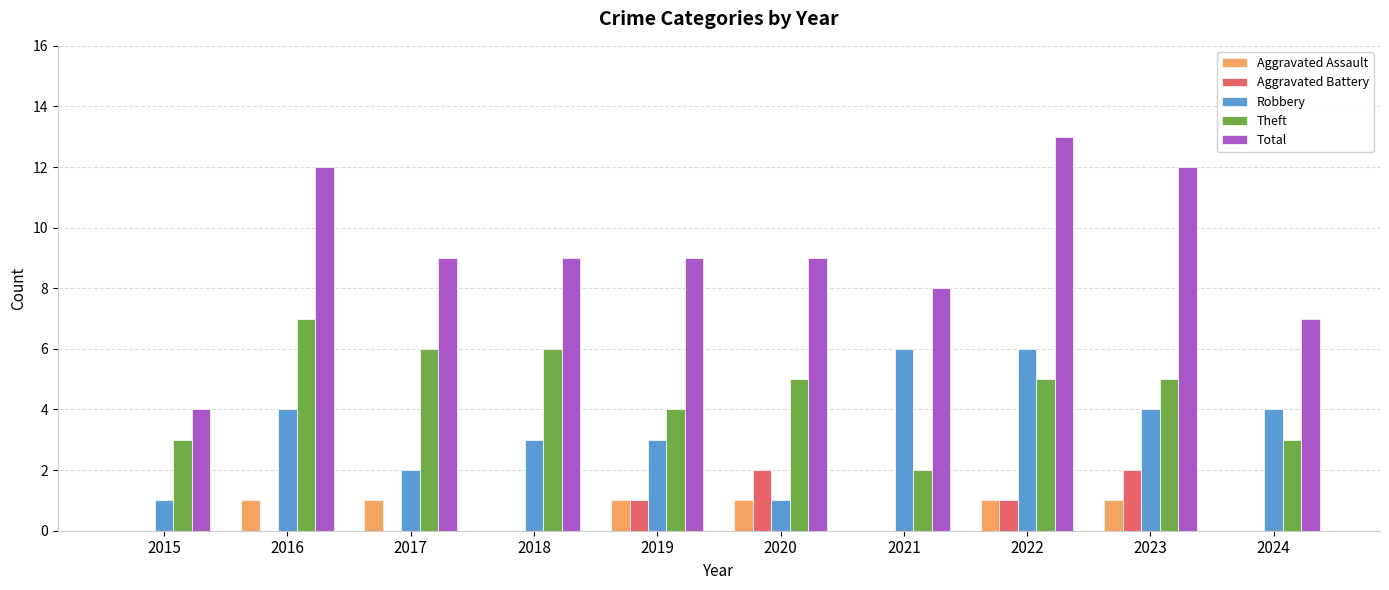

The Theft series shows 5 at 2022. True or false?

True